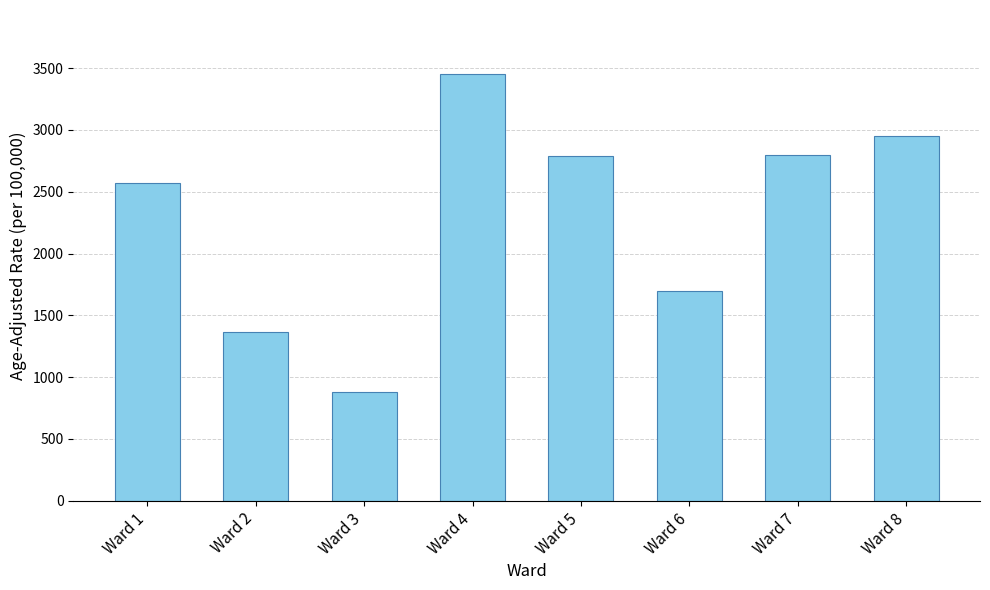

Is it true that the value at Ward 1 is 3751.2?

False